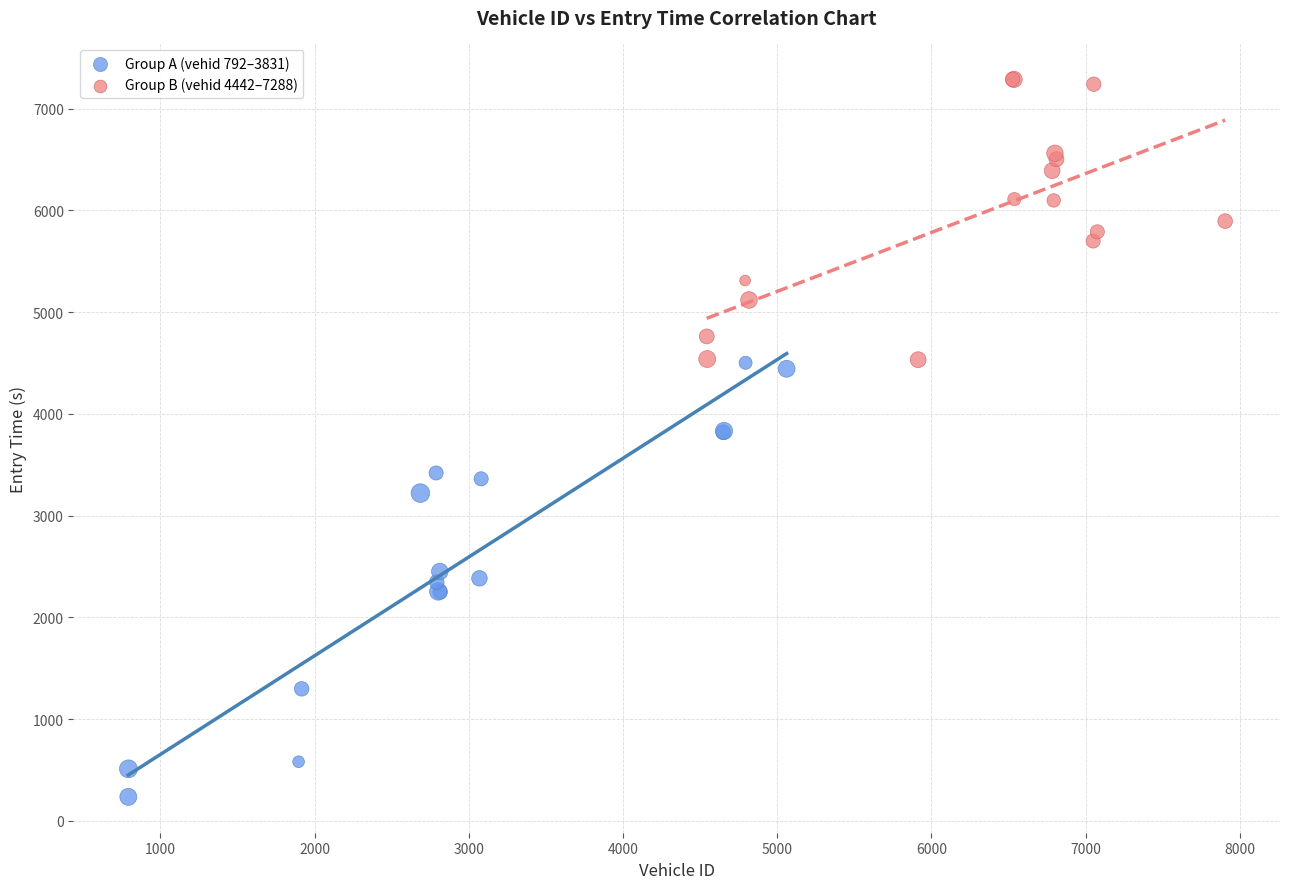

Which series has the widest spread of Y values?

Group A (vehid 792–3831)